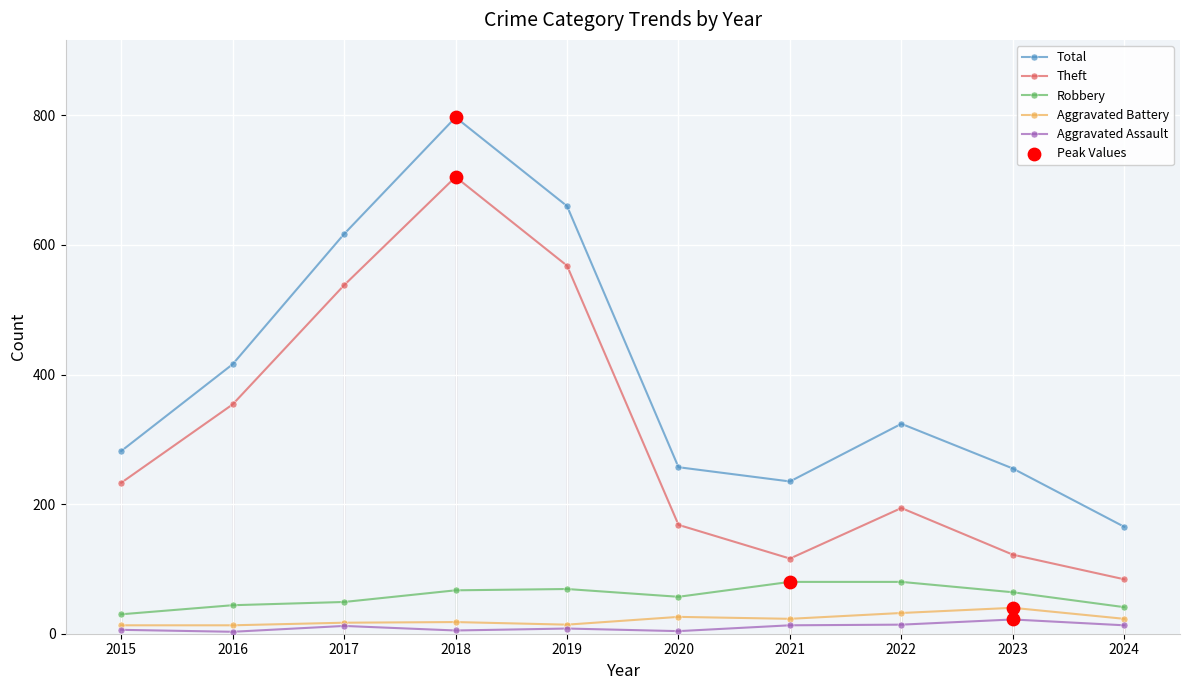

Which series has the largest total across all categories?

Total